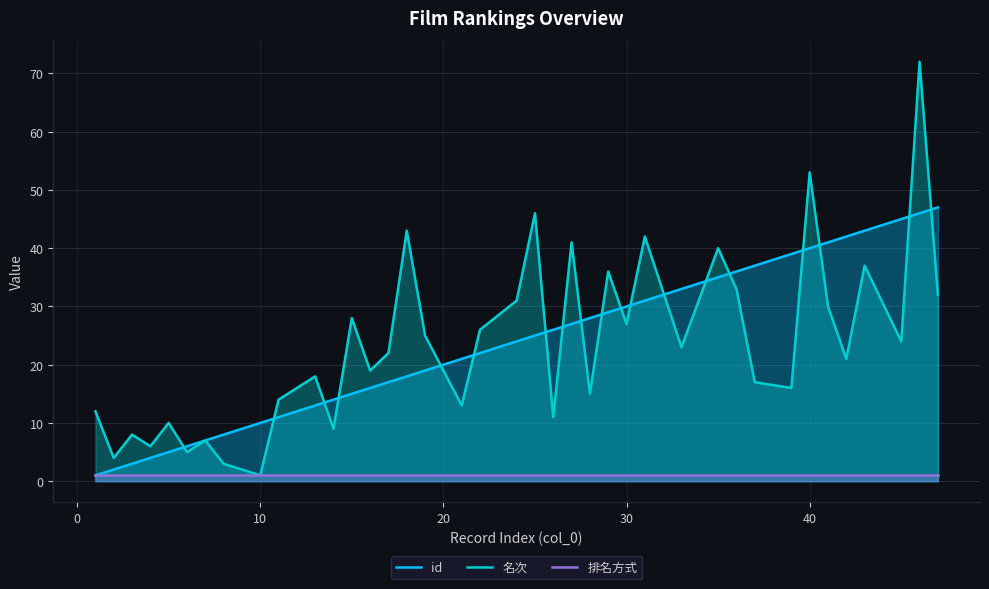

True or false: 名次 and 排名方式 intersect in this chart.

False